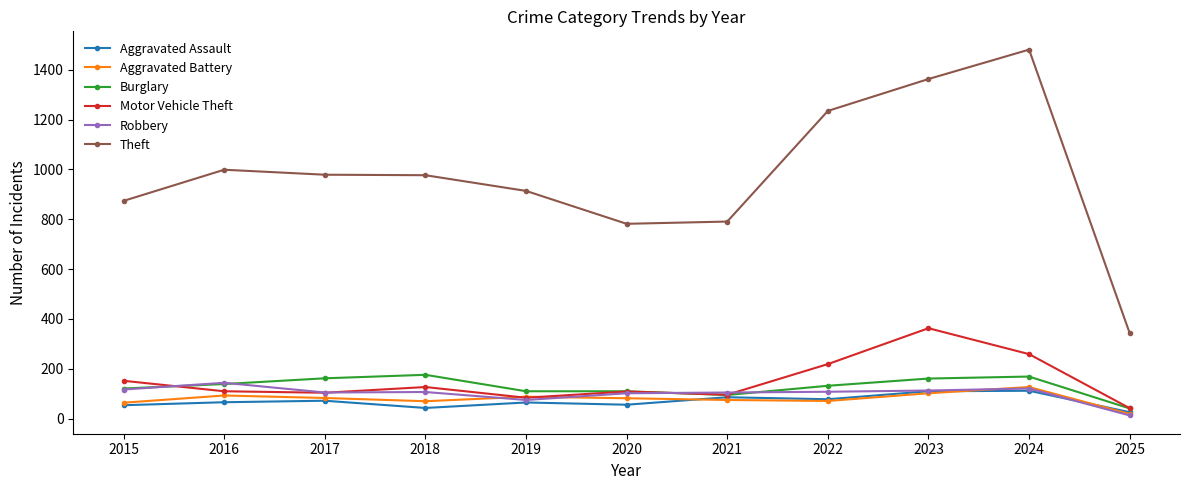

True or false: Motor Vehicle Theft has more than 1 interior local peaks.

True